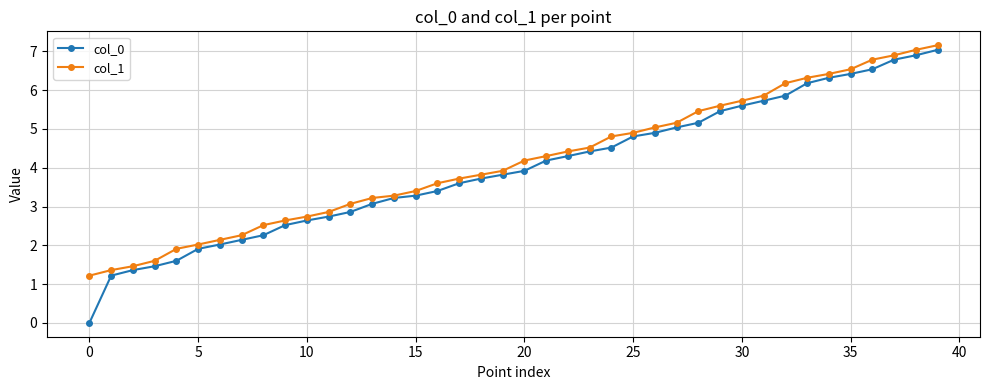

Is this an area chart (filled region under the line)?

No